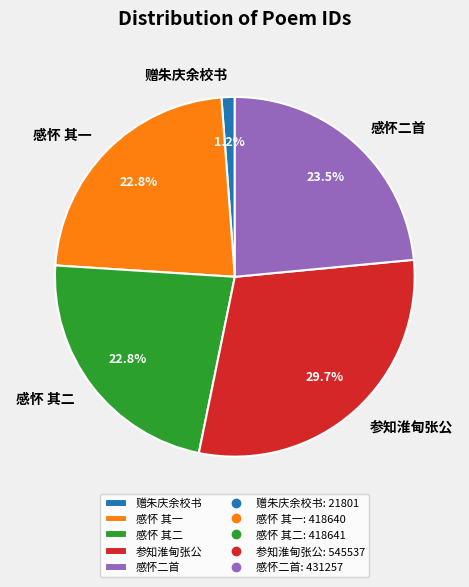

What is the largest slice in the pie chart?

参知淮甸张公